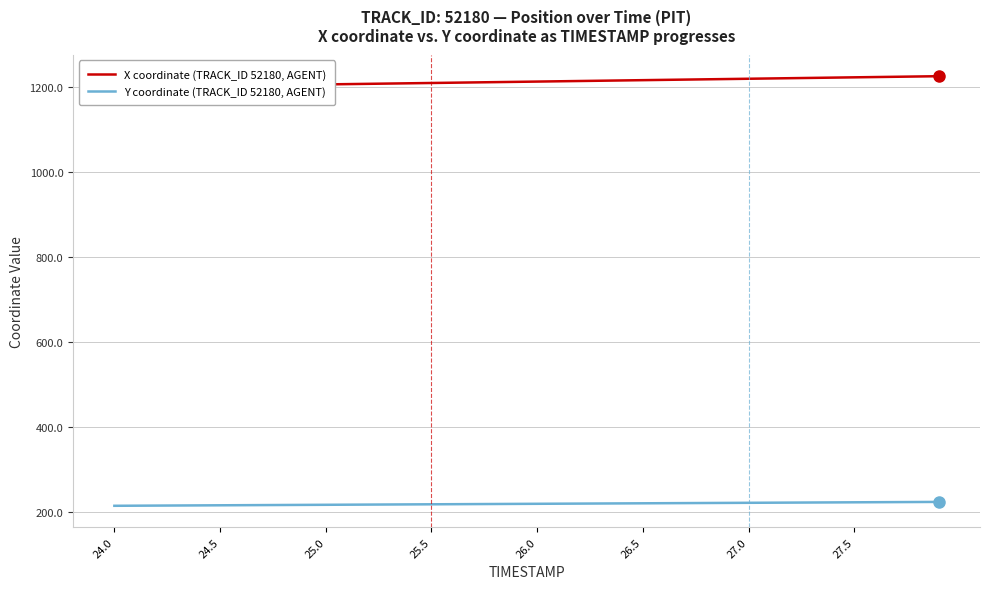

True or false: X coordinate (TRACK_ID 52180, AGENT) and Y coordinate (TRACK_ID 52180, AGENT) cross at least once.

False